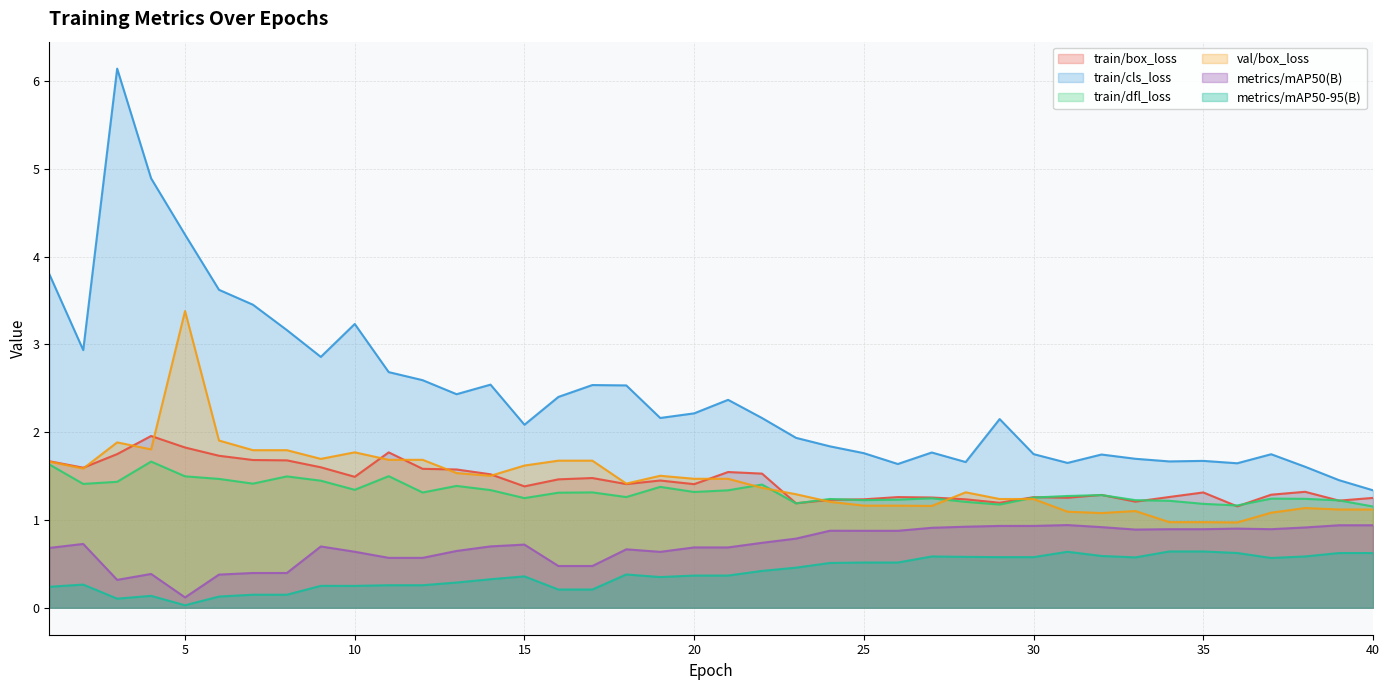

At which category is the sum across all series the highest?

3